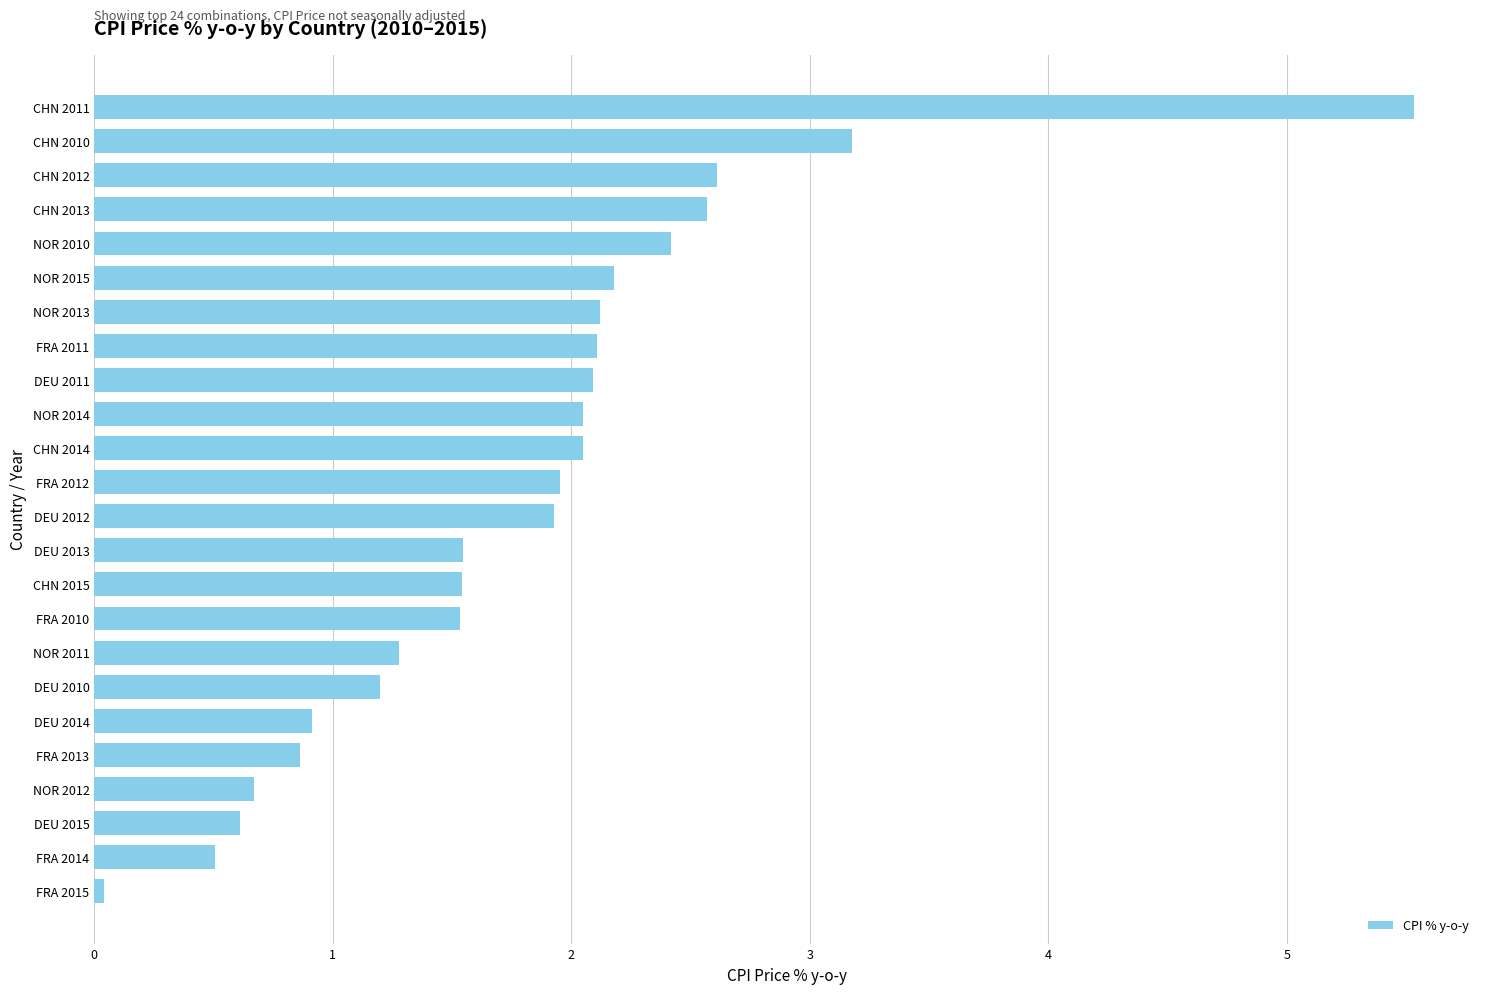

The chart shows a value of 0.6 at DEU 2011. True or false?

False